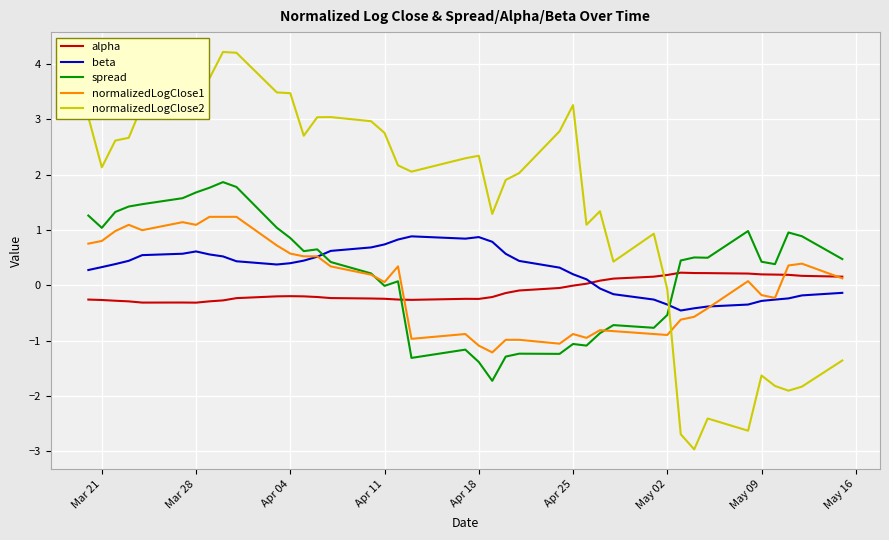

Which series has the largest total across all categories?

normalizedLogClose2